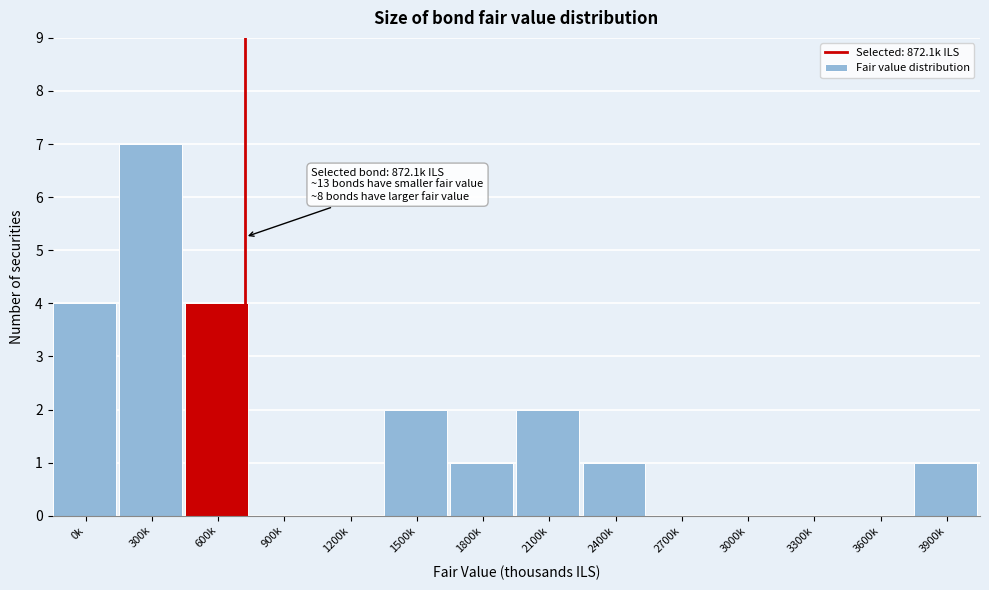

Reading left to right, transcribe all the data shown in this chart.

0k=4	300k=7	600k=4	900k=0	1200k=0	1500k=2	1800k=1	2100k=2	2400k=1	2700k=0	3000k=0	3300k=0	3600k=0	3900k=1